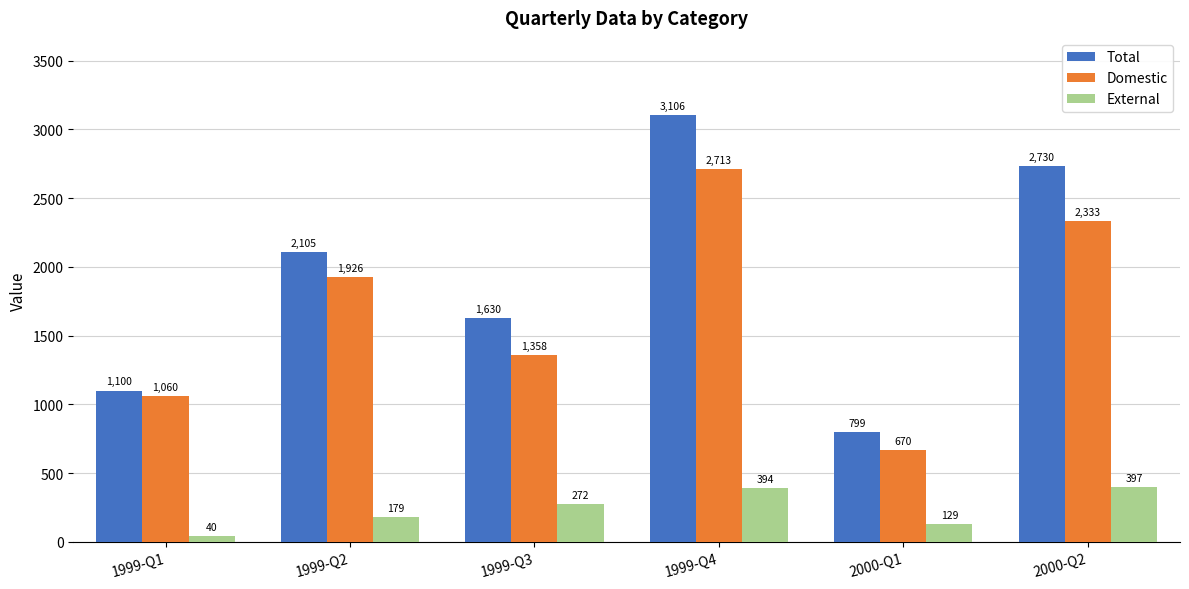

What is the minimum value for External?

40